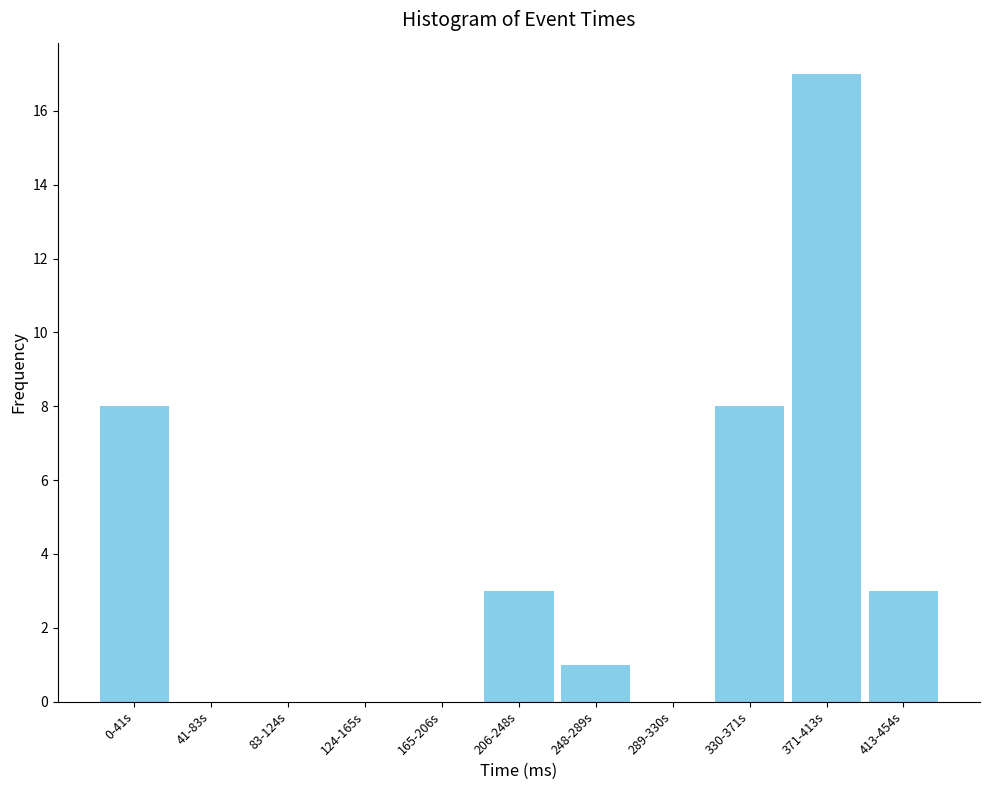

Reading left to right, transcribe all the data shown in this chart.

0-41s=8	41-83s=0	83-124s=0	124-165s=0	165-206s=0	206-248s=3	248-289s=1	289-330s=0	330-371s=8	371-413s=17	413-454s=3